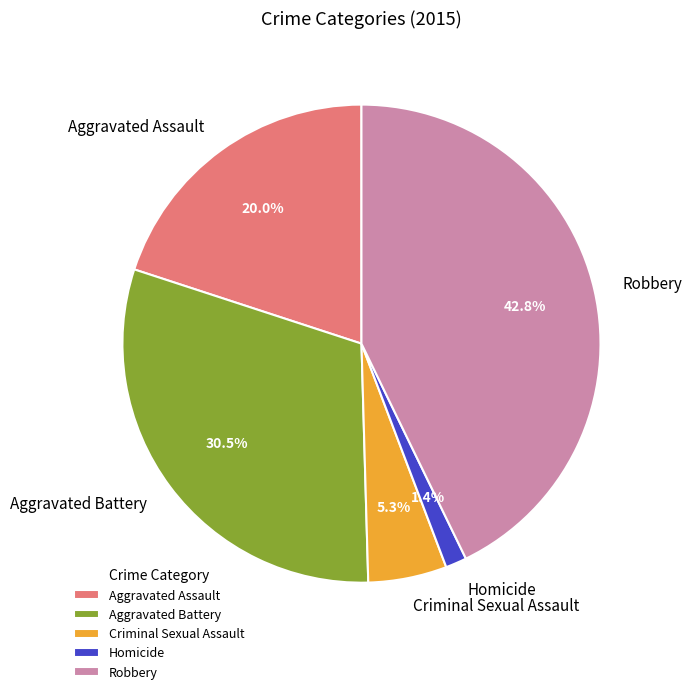

To the nearest percent, what percentage of the pie is Criminal Sexual Assault?

5%